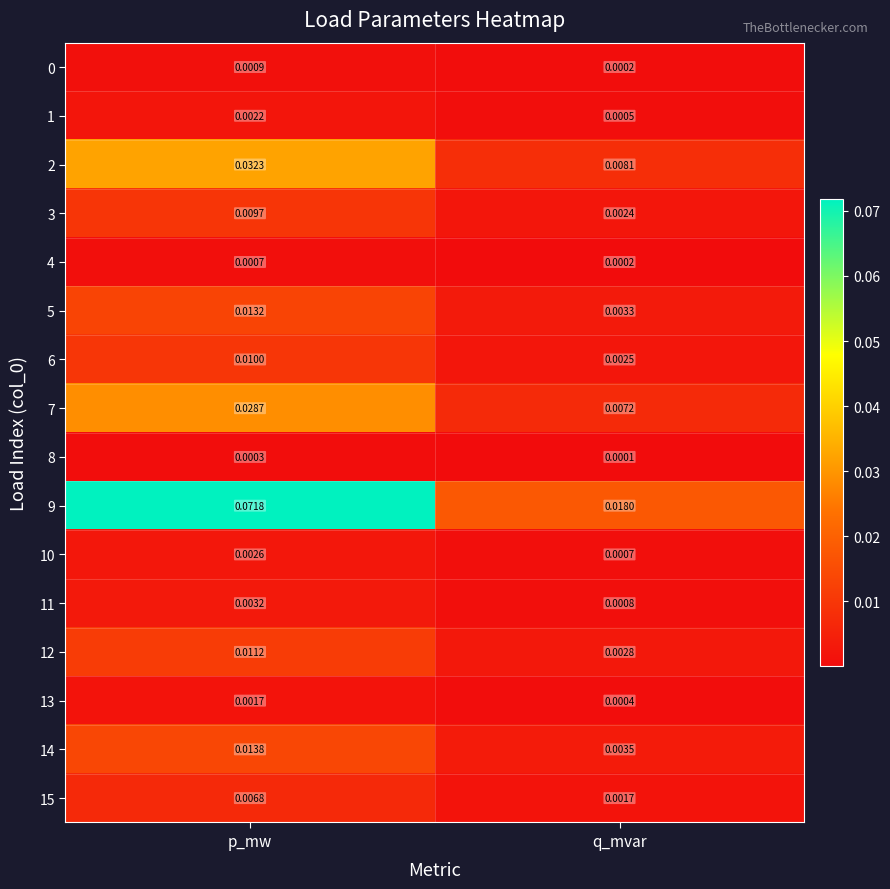

List the labels in order of 10 value, smallest first.

q_mvar, p_mw